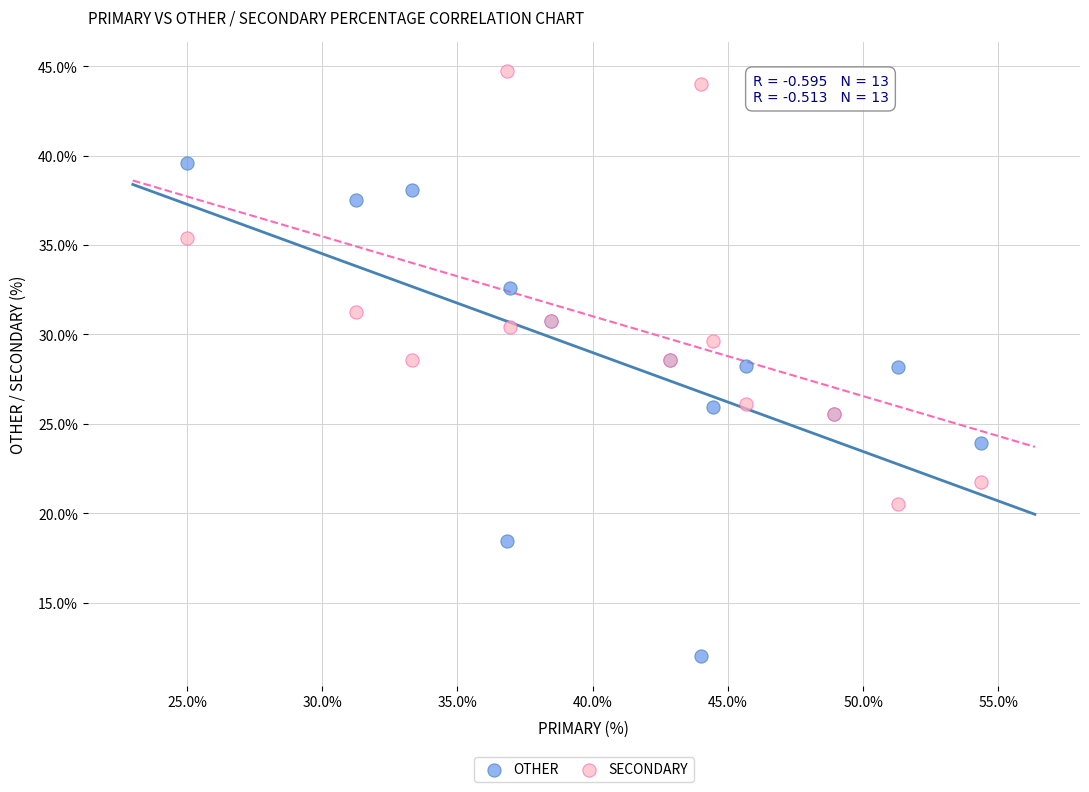

Which series reaches the minimum Y coordinate?

OTHER